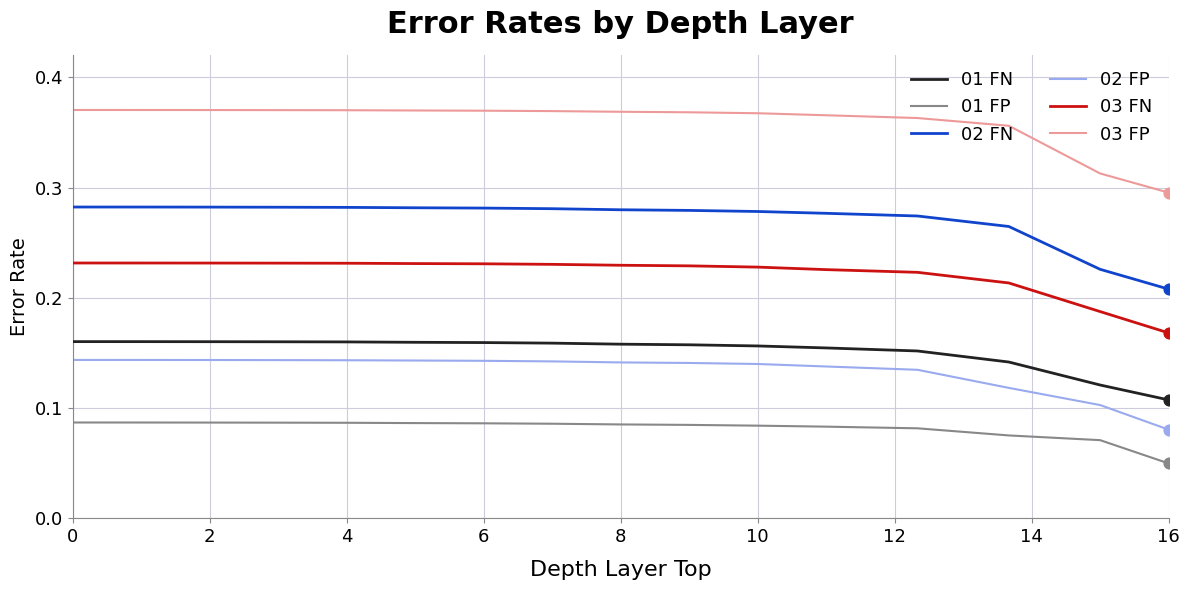

Which series has the largest total across all categories?

03 FP